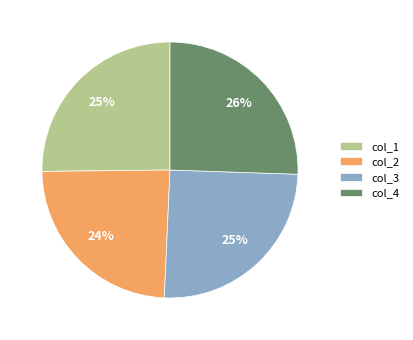

Which category has the smallest portion of the pie?

col_2